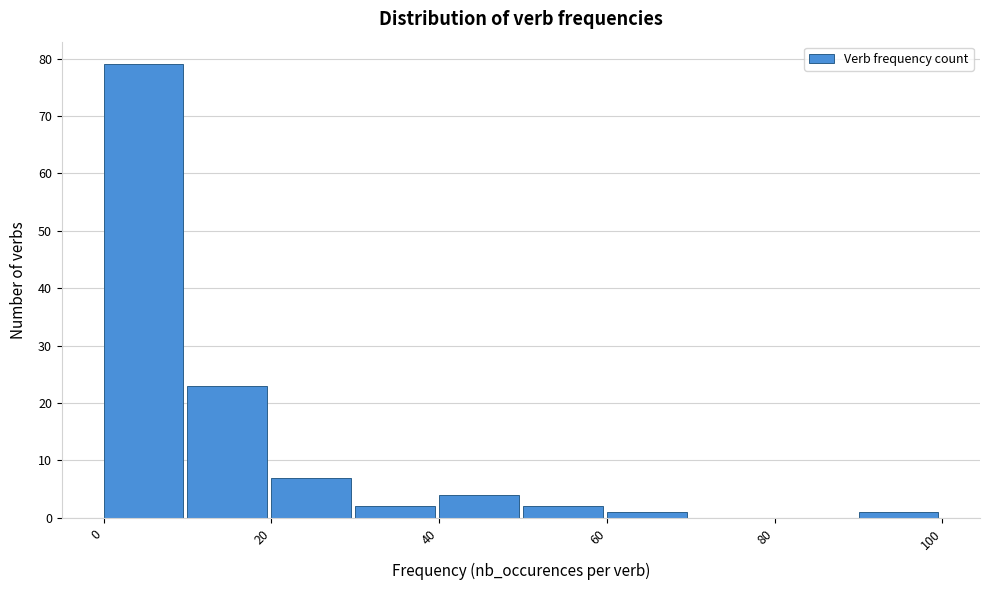

Reading left to right, list every bar in this chart as the range it spans on the x-axis followed by its height. The values are not printed on the chart, so give them approximately, as read against the axis.

0 to 10: 79
10 to 20: 23
20 to 30: 7
30 to 40: 2
40 to 50: 4
50 to 60: 2
60 to 70: 1
70 to 80: 0
80 to 90: 0
90 to 100: 1